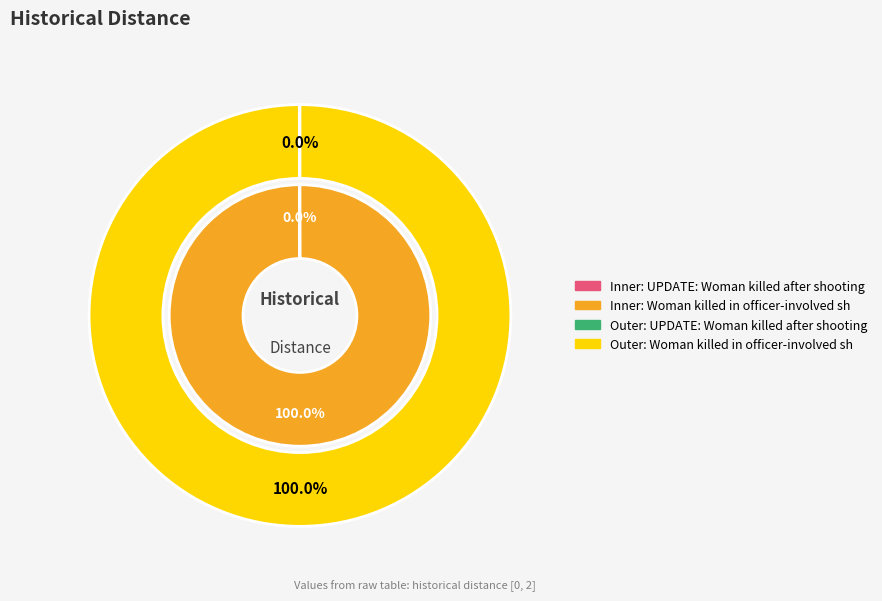

To the nearest percent, what is the difference between the UPDATE: Woman killed after shooting at and Woman killed in officer-involved shooting slice percentages?

100%